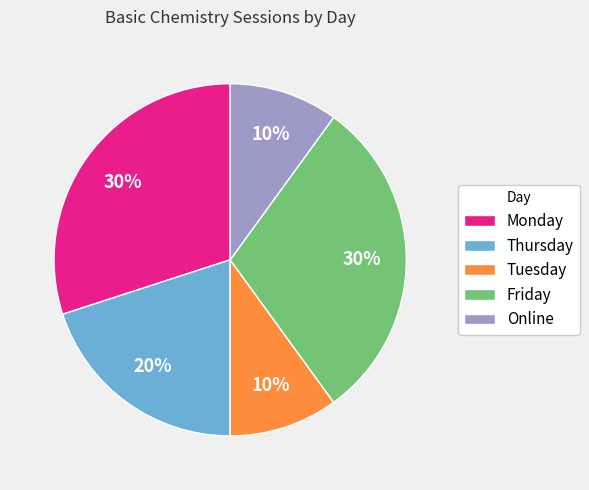

What is the ratio of the value at Friday to the value at Tuesday?

3.0